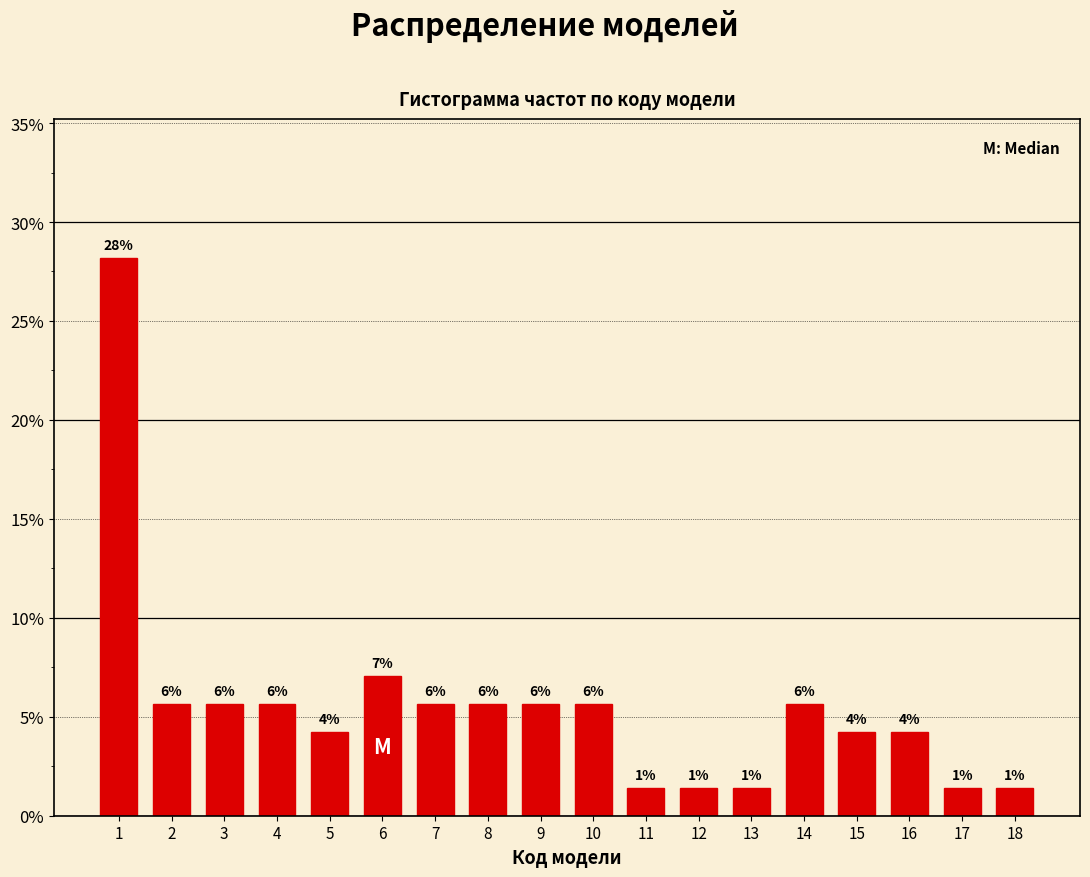

How many bars are there in total?

18